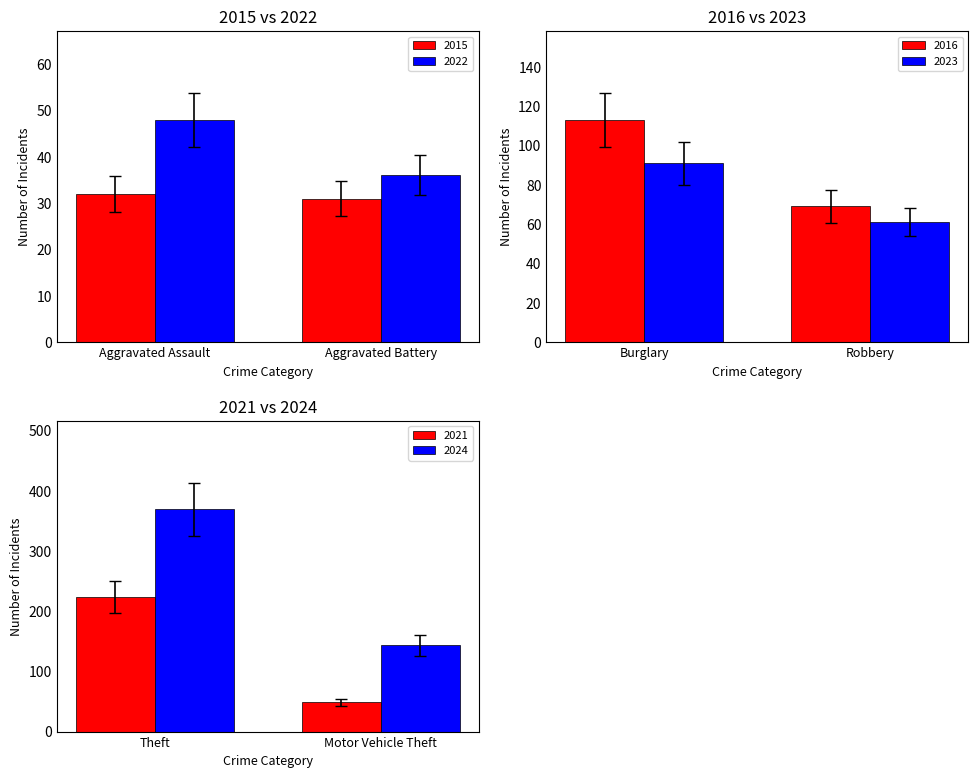

The 2016 series shows 57 at Aggravated Battery. True or false?

False